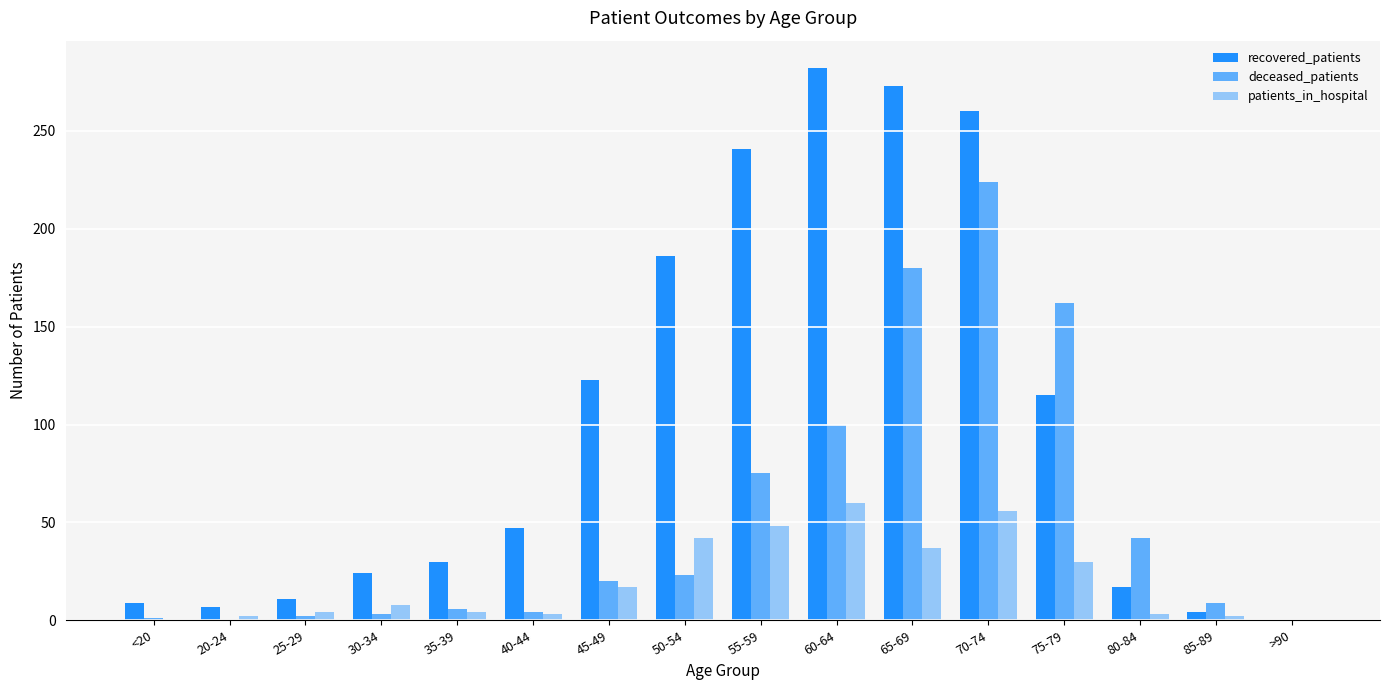

How many distinct data groups are displayed?

3